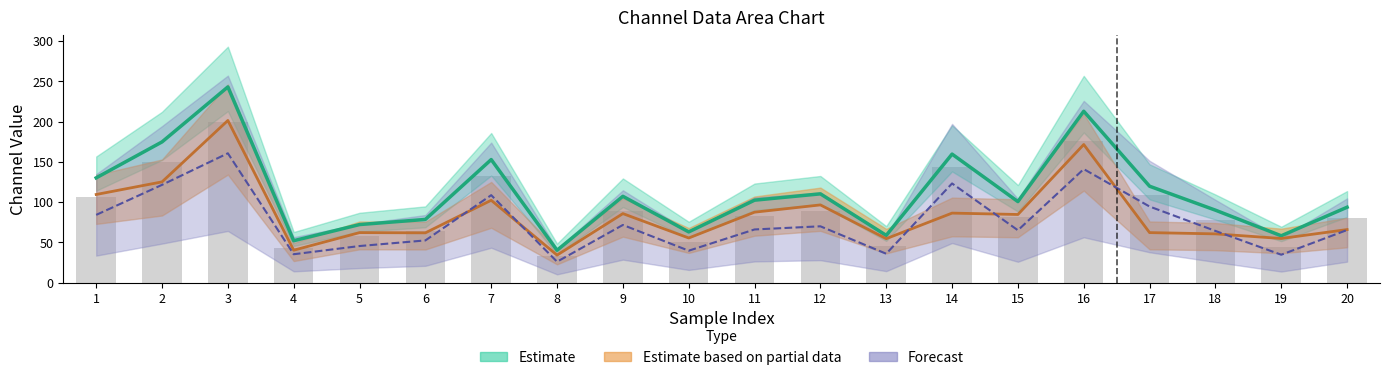

Which has a higher value, 17 or 19?

17